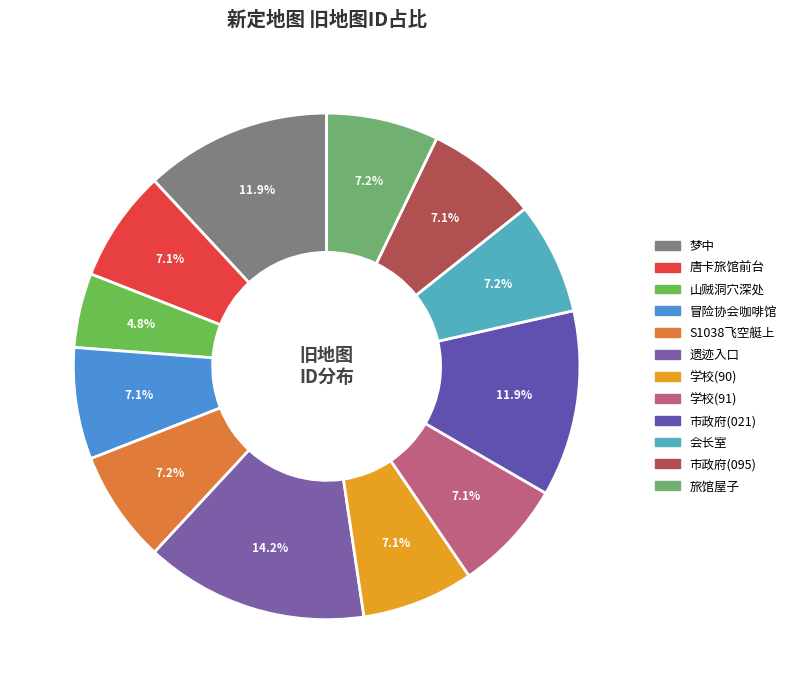

How many slices are in this pie chart?

12